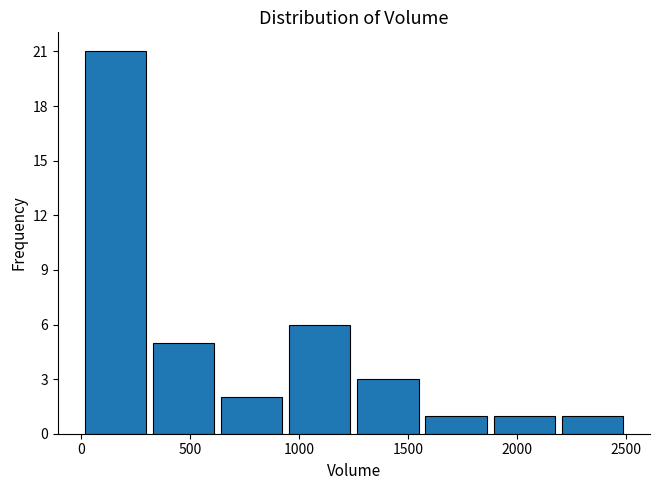

Which range on the x-axis has the tallest bar?

0 to 300